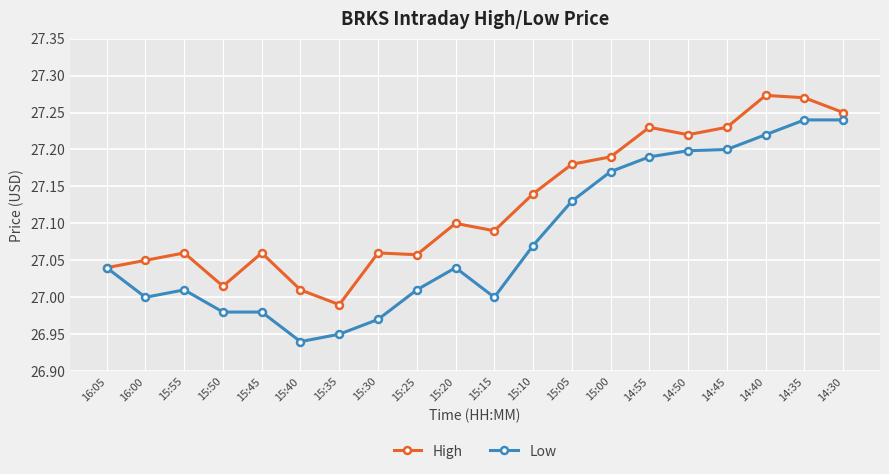

At 15:05, list the series in order from smallest to largest.

Low, High